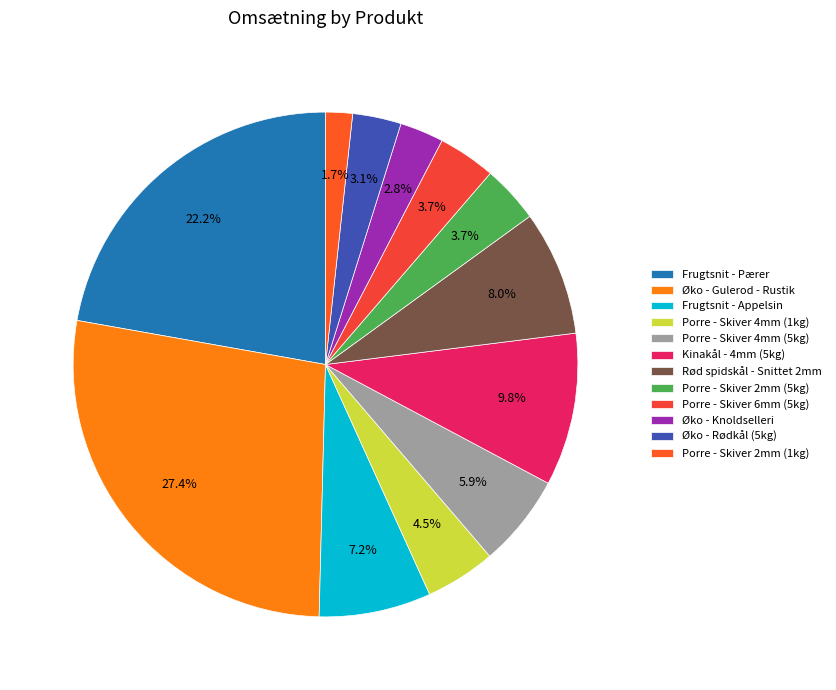

The Porre - Skiver 4mm (5kg) slice represents 20% of the pie. True or false?

False